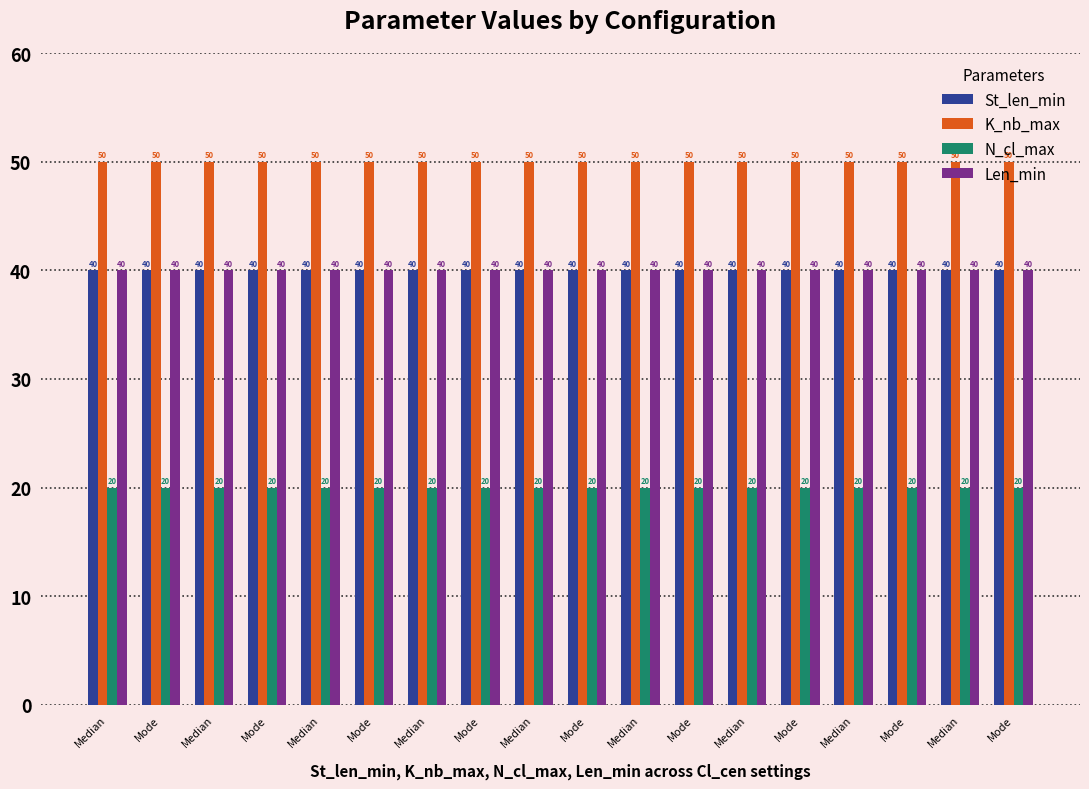

Reading right to left, list all the values displayed in this chart.

St_len_min: 40	40	40	40	40	40	40	40	40	40	40	40	40	40	40	40	40	40
K_nb_max: 50	50	50	50	50	50	50	50	50	50	50	50	50	50	50	50	50	50
N_cl_max: 20	20	20	20	20	20	20	20	20	20	20	20	20	20	20	20	20	20
Len_min: 40	40	40	40	40	40	40	40	40	40	40	40	40	40	40	40	40	40